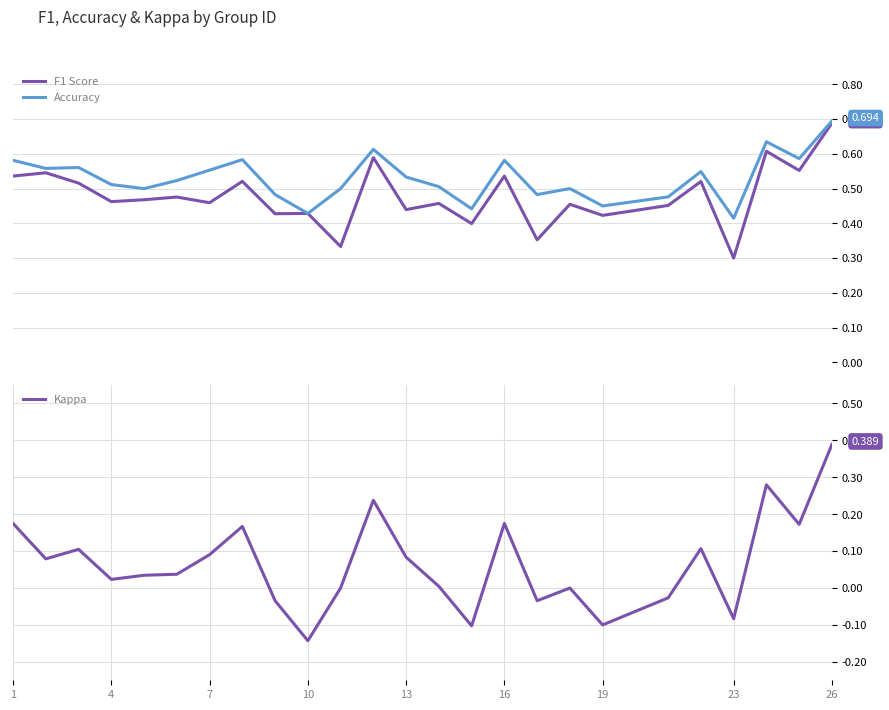

True or false: Accuracy and F1 Score intersect in this chart.

False